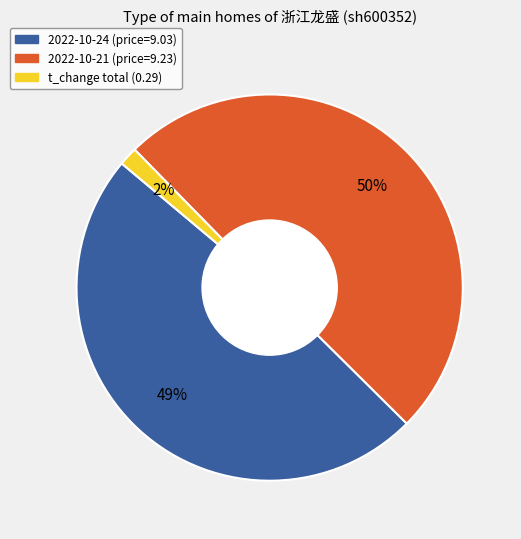

To the nearest percent, what is the average slice percentage?

33%